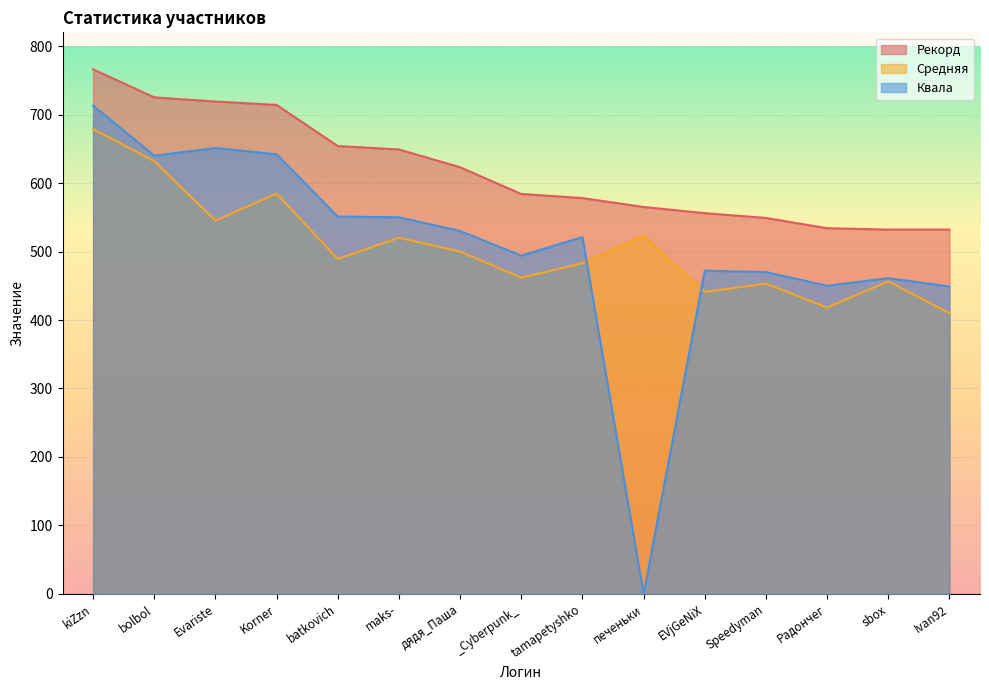

What is the value of the Рекорд point at the 11th from the left?

556.0